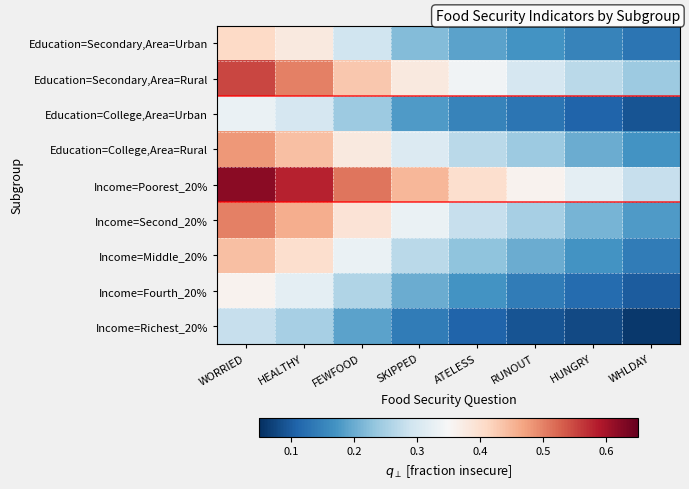

At which category is the sum across all series the highest?

WORRIED